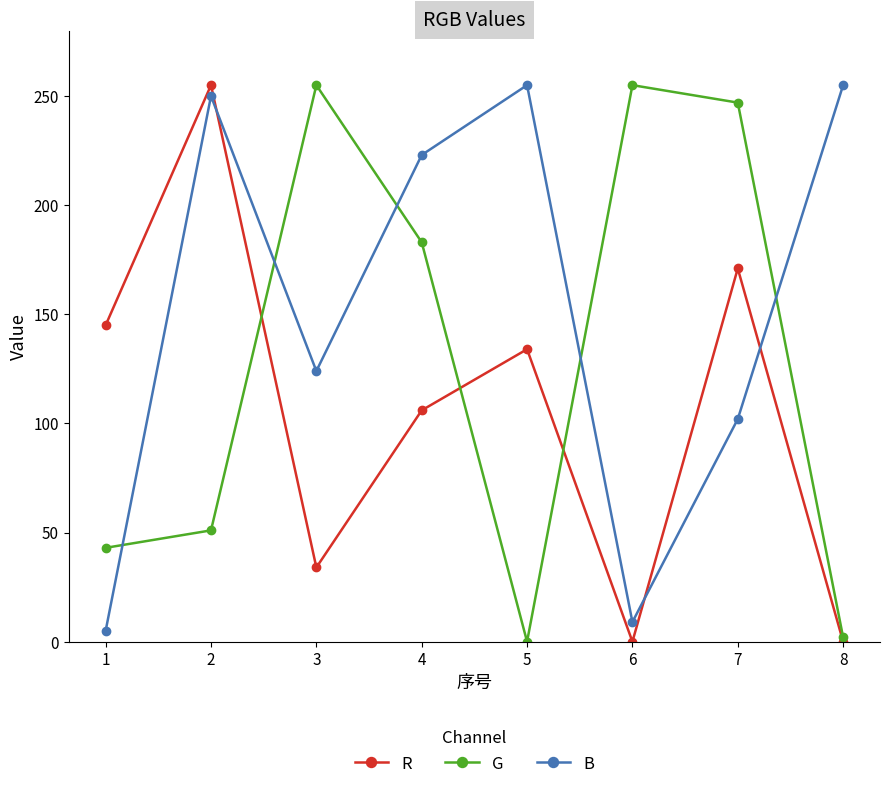

How many lines are shown in the chart?

3